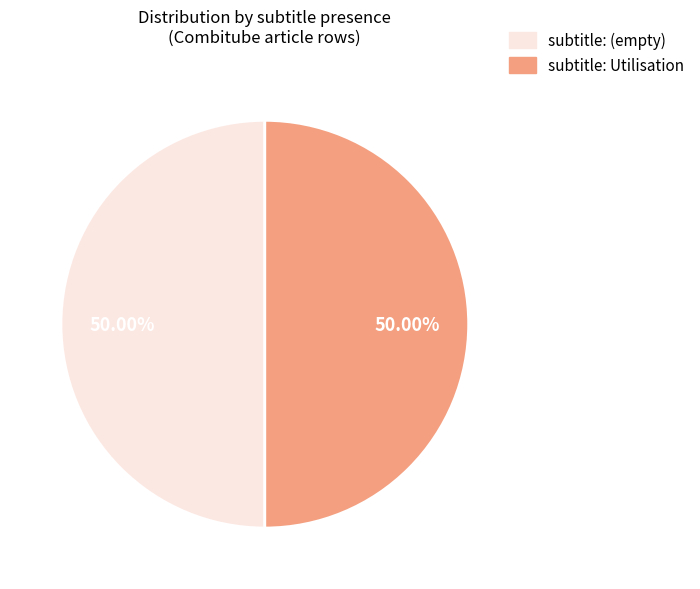

Approximately how many times larger is the value at subtitle: Utilisation compared to subtitle: (empty)?

1.0